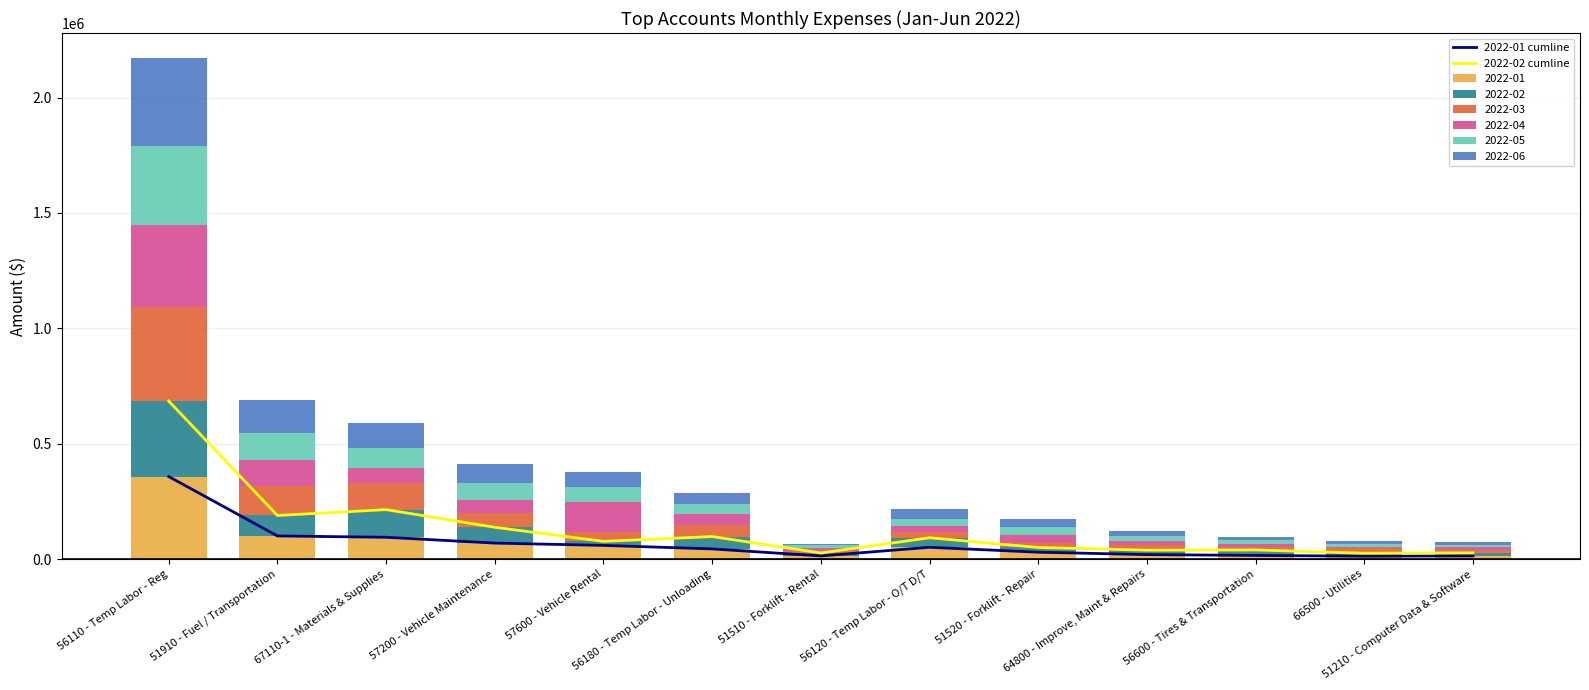

What is the highest value of the 2022-01 series?

357465.7